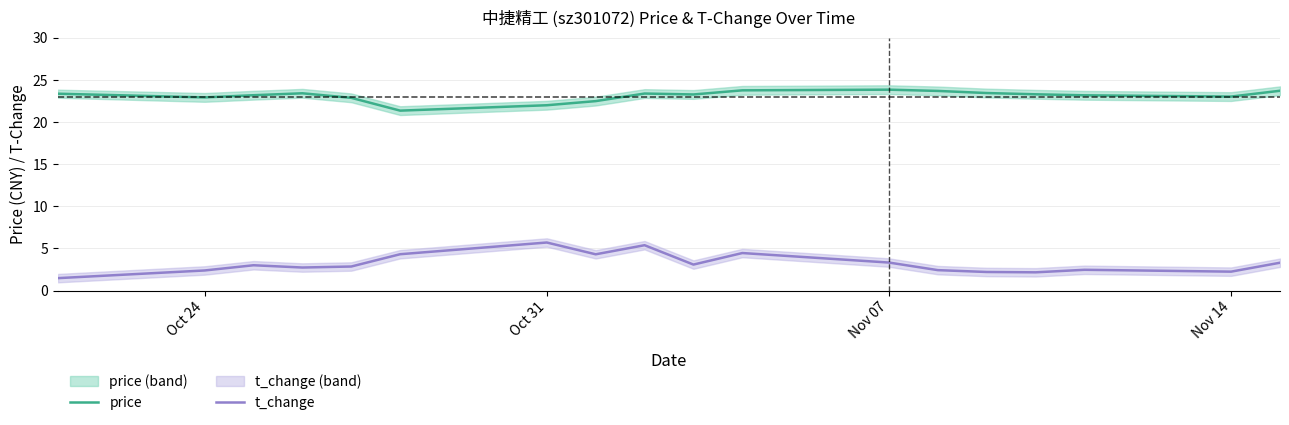

True or false: price and t_change cross at least once.

False